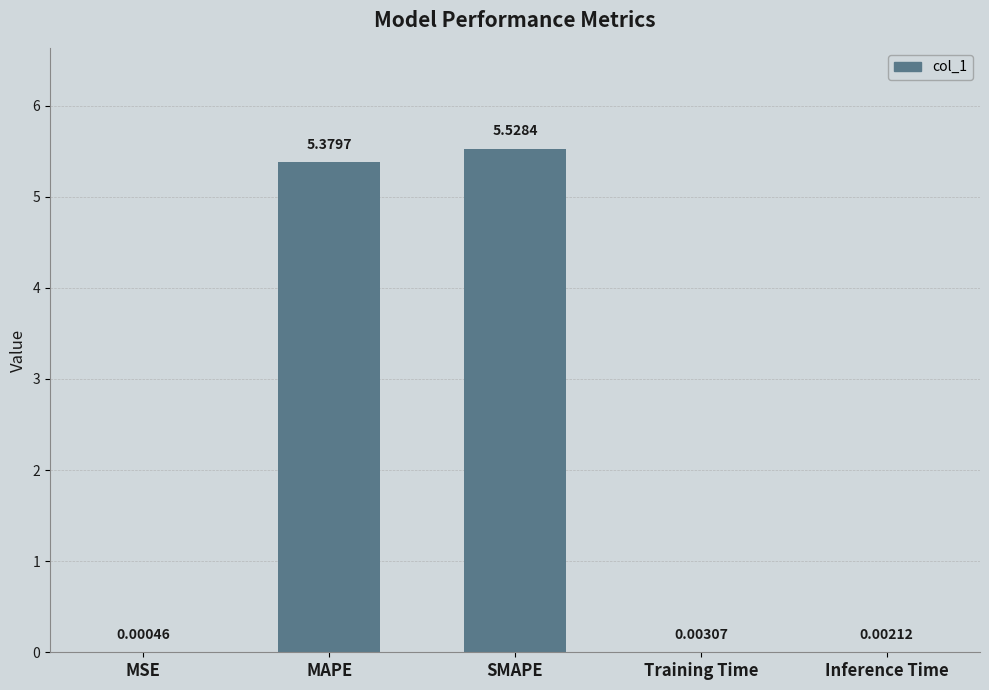

Where is the data nearest to the value 2?

Training Time